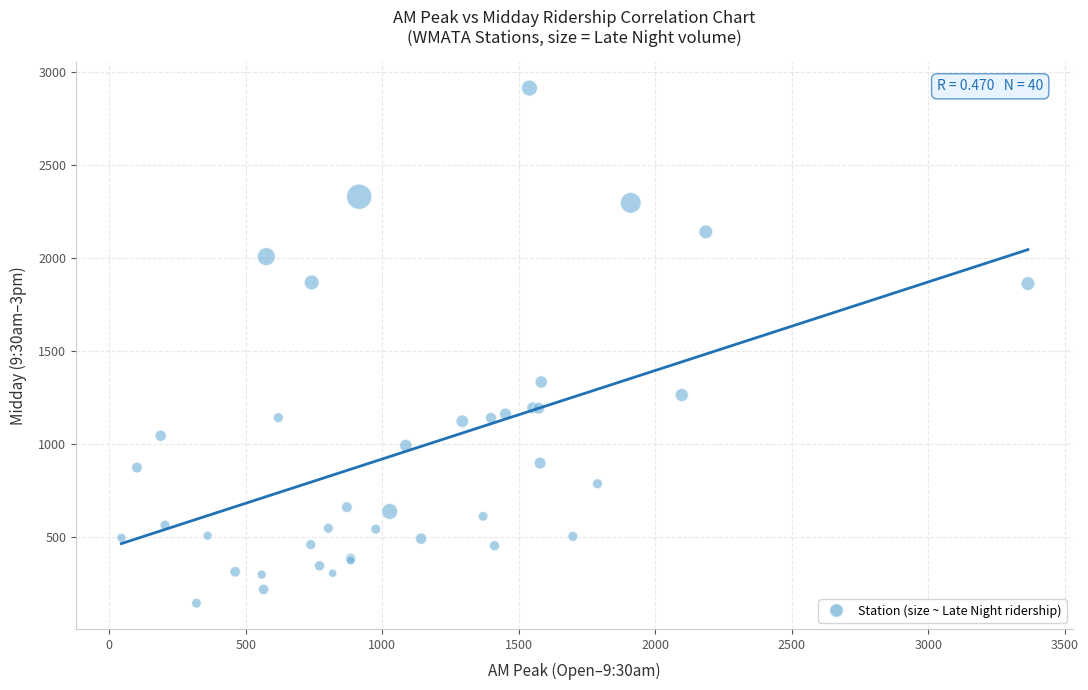

What Y value in the scatter plot is closest to 1528?

1333